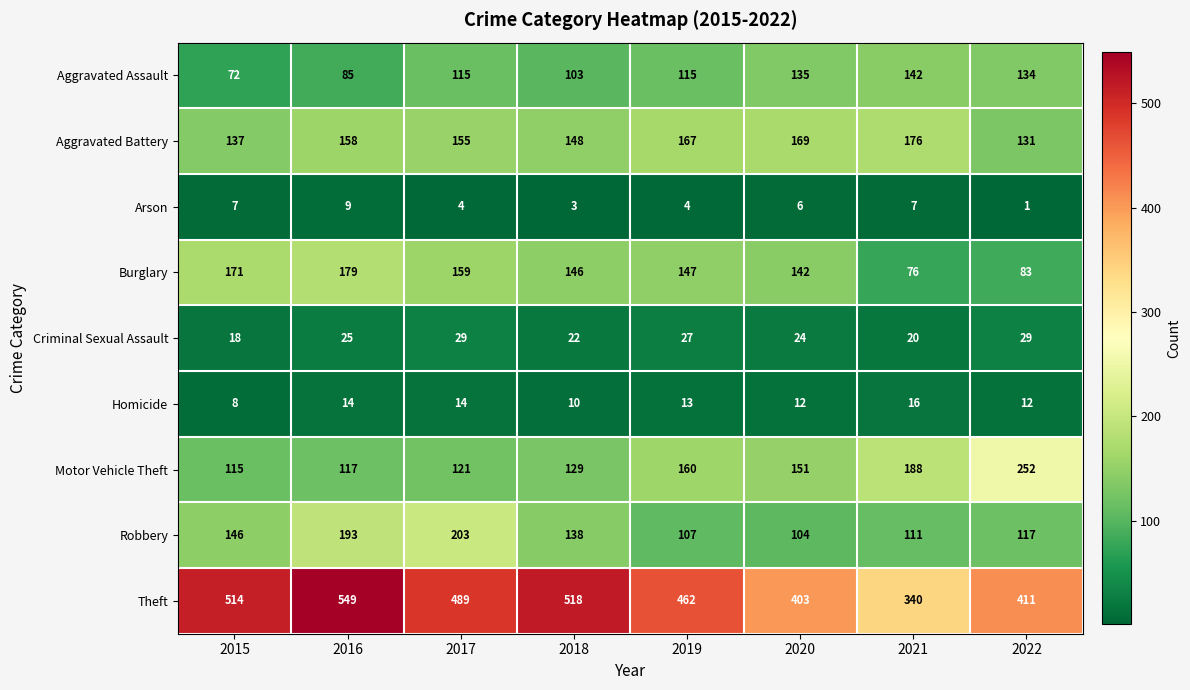

At which label does Arson first exceed 6?

2015